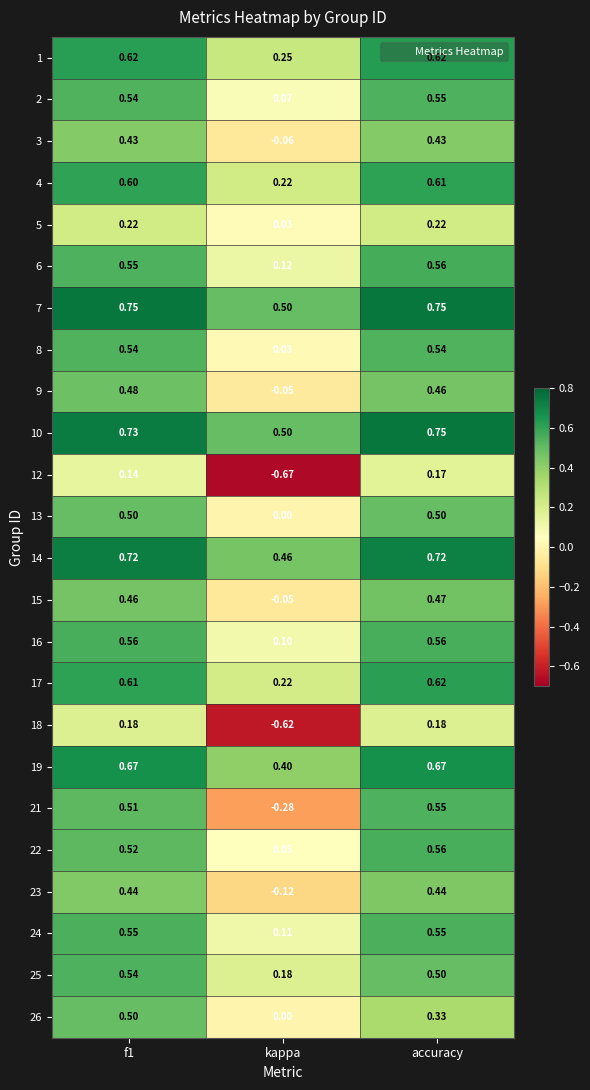

At which label does 13 reach its minimum?

kappa